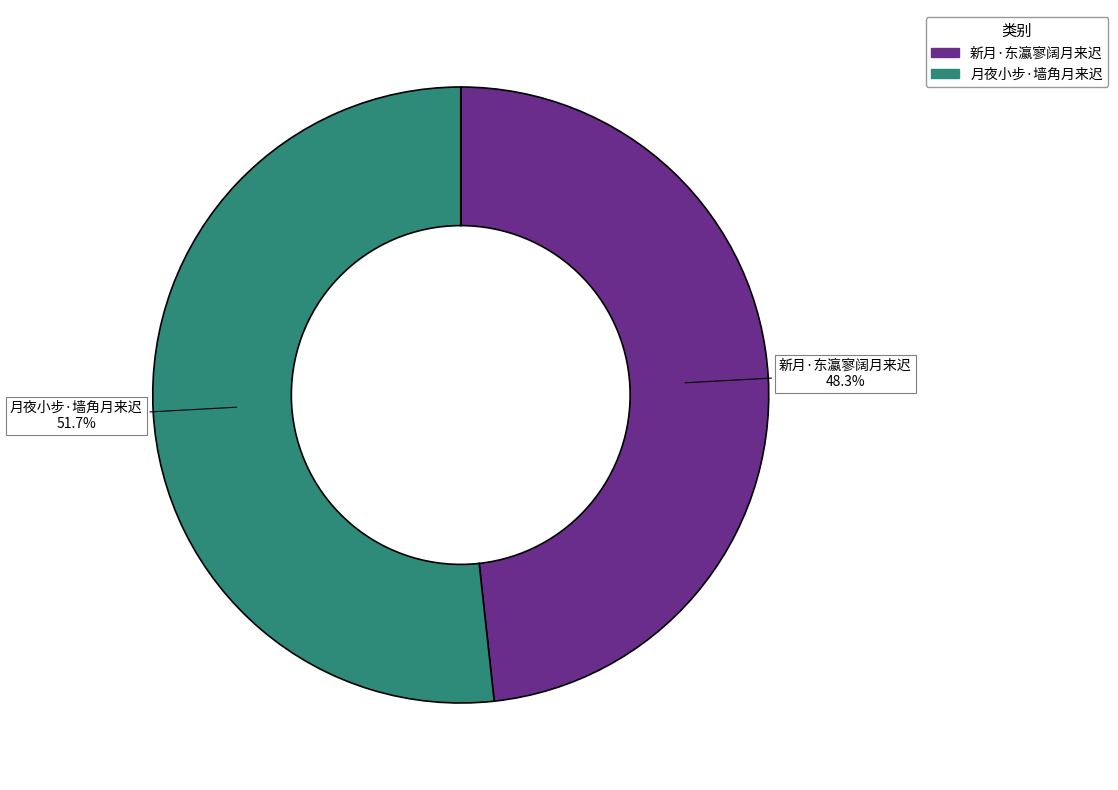

Rank the categories by value from highest to lowest.

月夜小步·墙角月来迟, 新月·东瀛寥阔月来迟